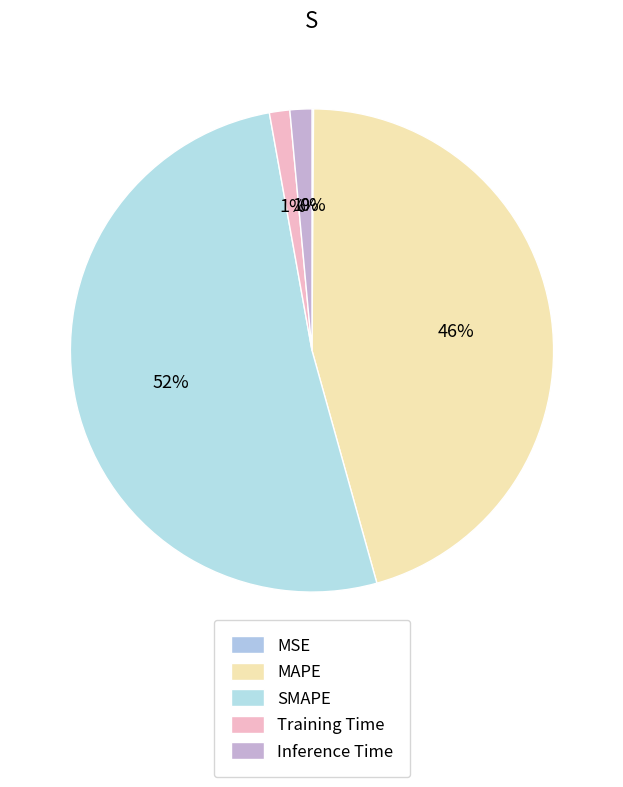

Is it true that MAPE is 55% of the pie?

False